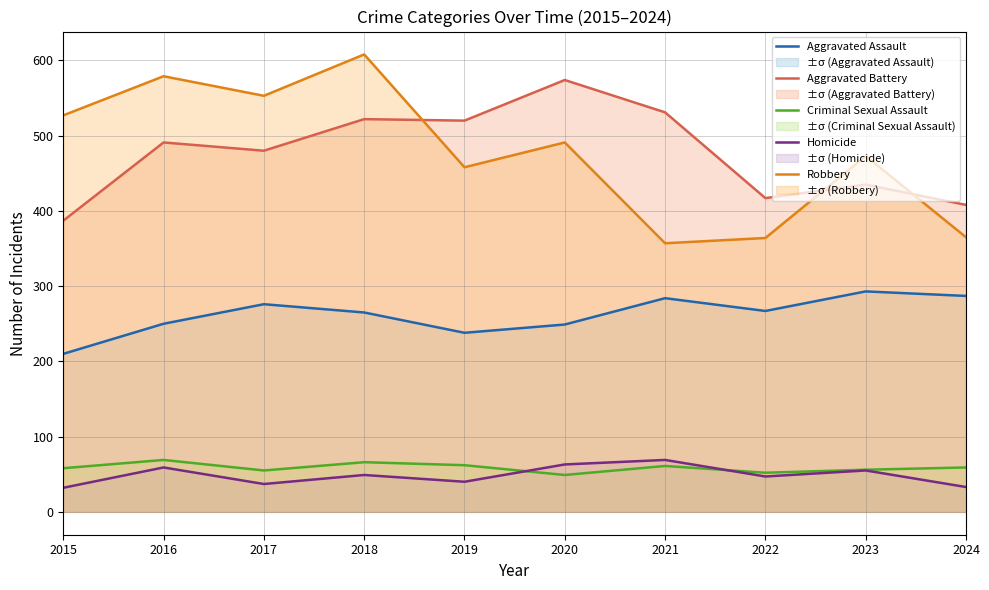

Which series has the largest total across all categories?

Robbery